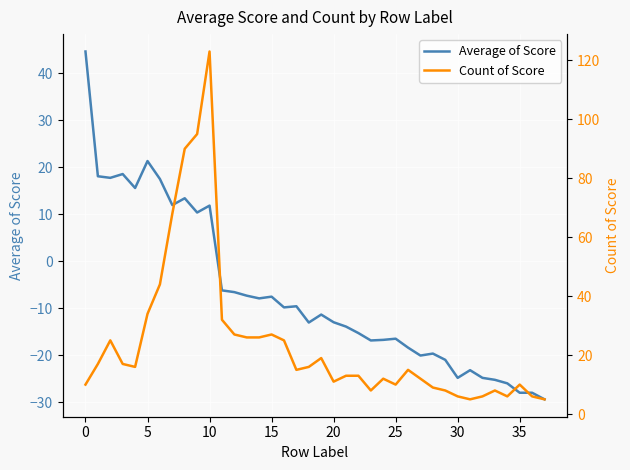

What is the spread (max minus min) of values at 29?

29.0